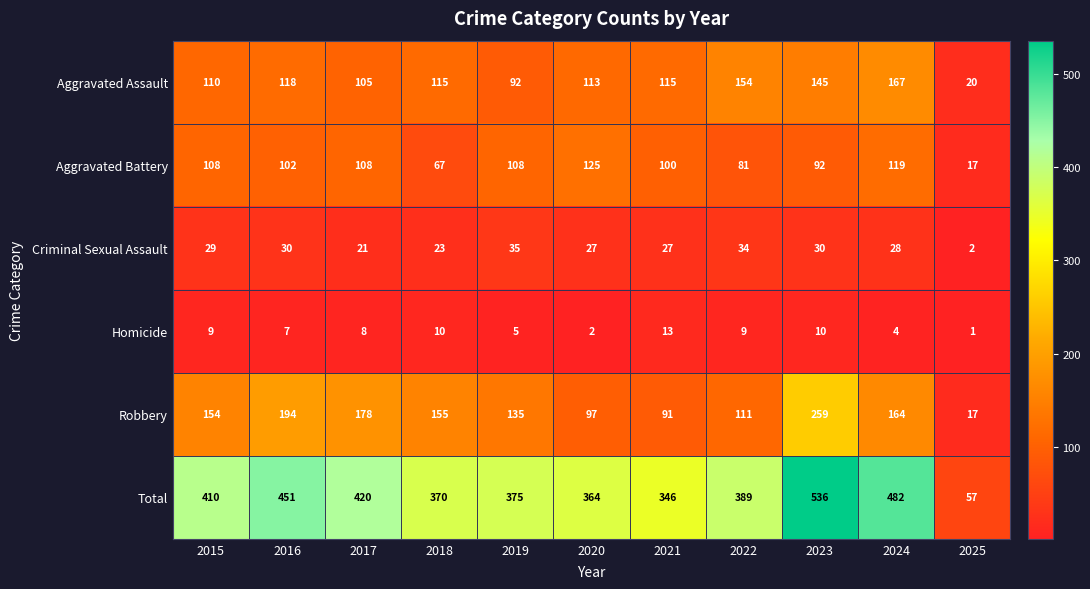

Which series changed the most between 2019 and 2024?

Total